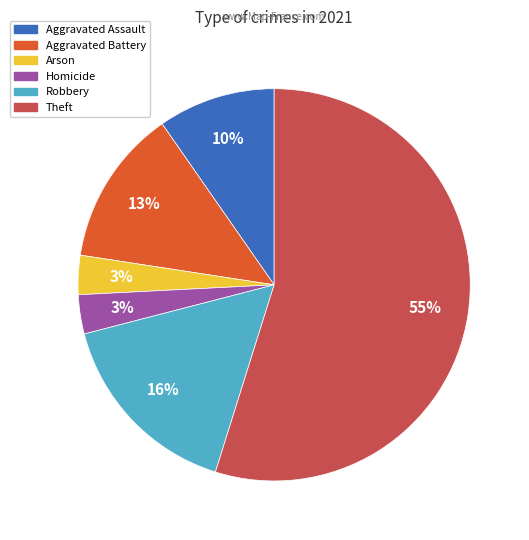

To the nearest percent, what is the difference between the largest and smallest slice percentages?

52%